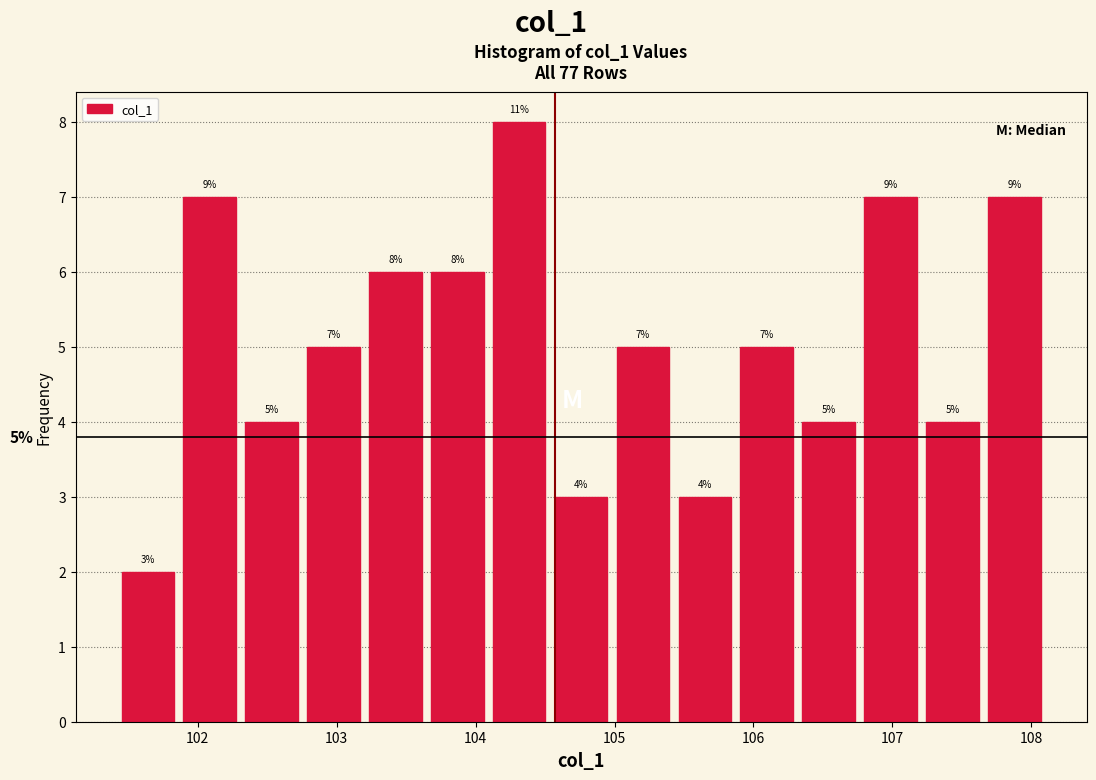

Which range on the x-axis has the tallest bar?

104.1 to 104.5